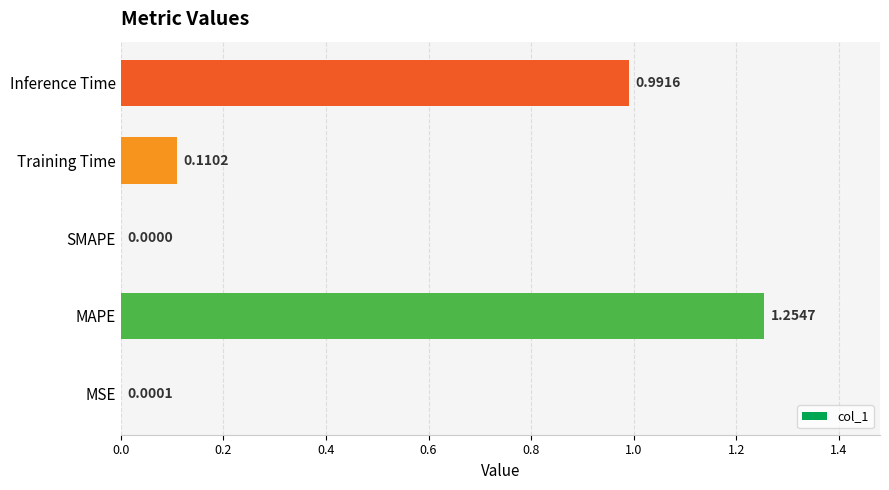

What is the sum of the values at MAPE and Inference Time?

2.2